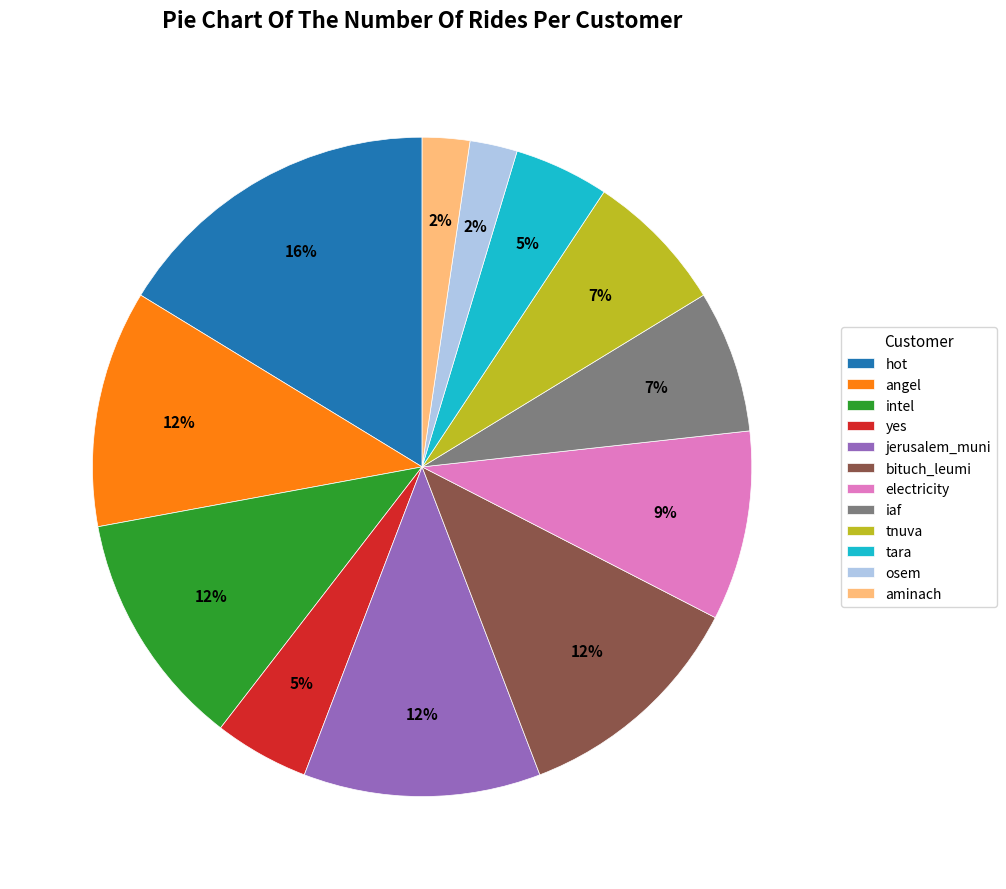

Which category has the biggest portion of the pie?

hot